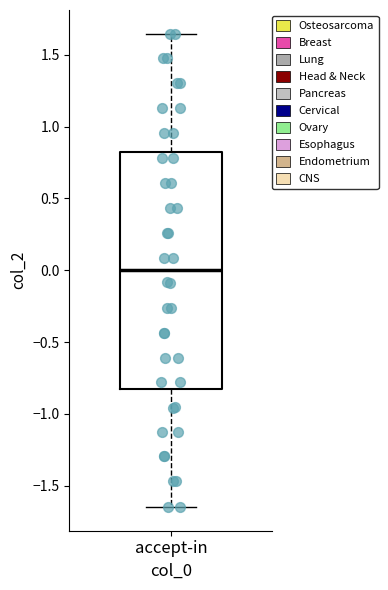

Read this box plot against the y-axis: the position of the median line, the range covered by the box, and the ends of both whiskers. The values are not printed on the chart, so give them approximately, as read against the axis.

median 0.00, box -0.80 to 0.80, whiskers -1.65 to 1.65